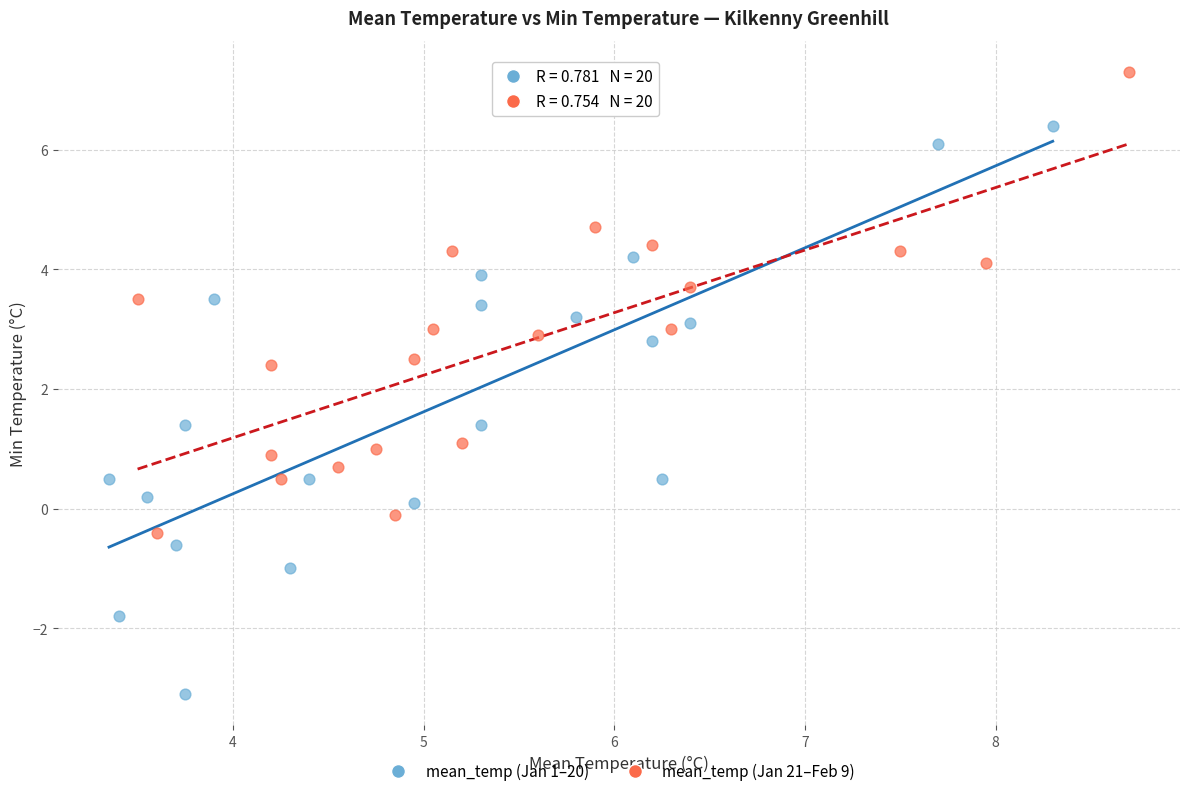

Which series contains the lowest Y value?

mean_temp (Jan 1–20)